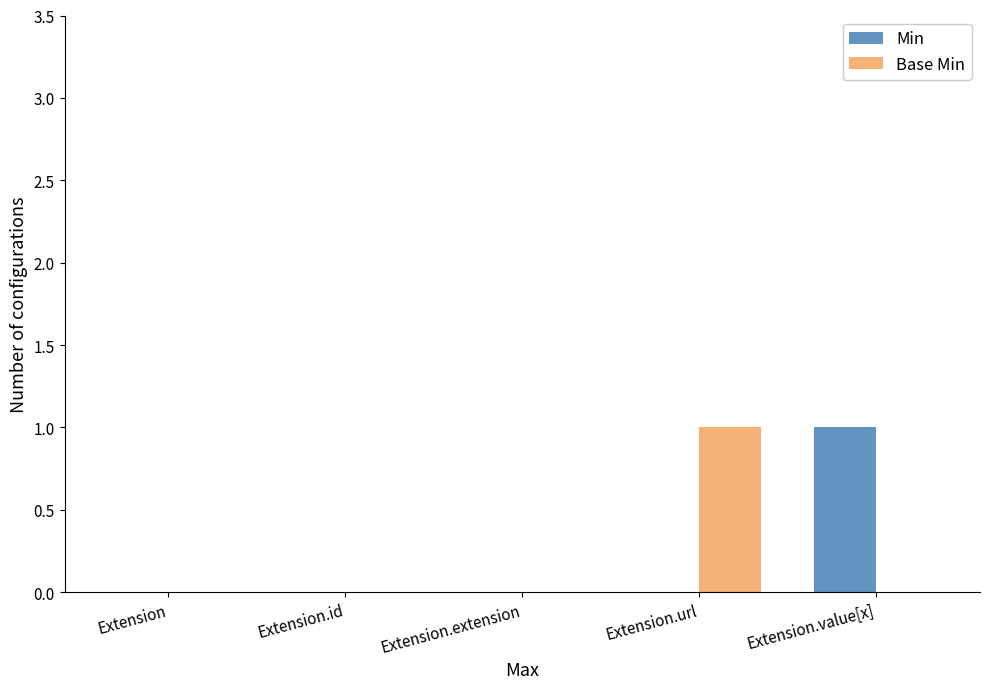

Does the chart contain stacked bars?

No